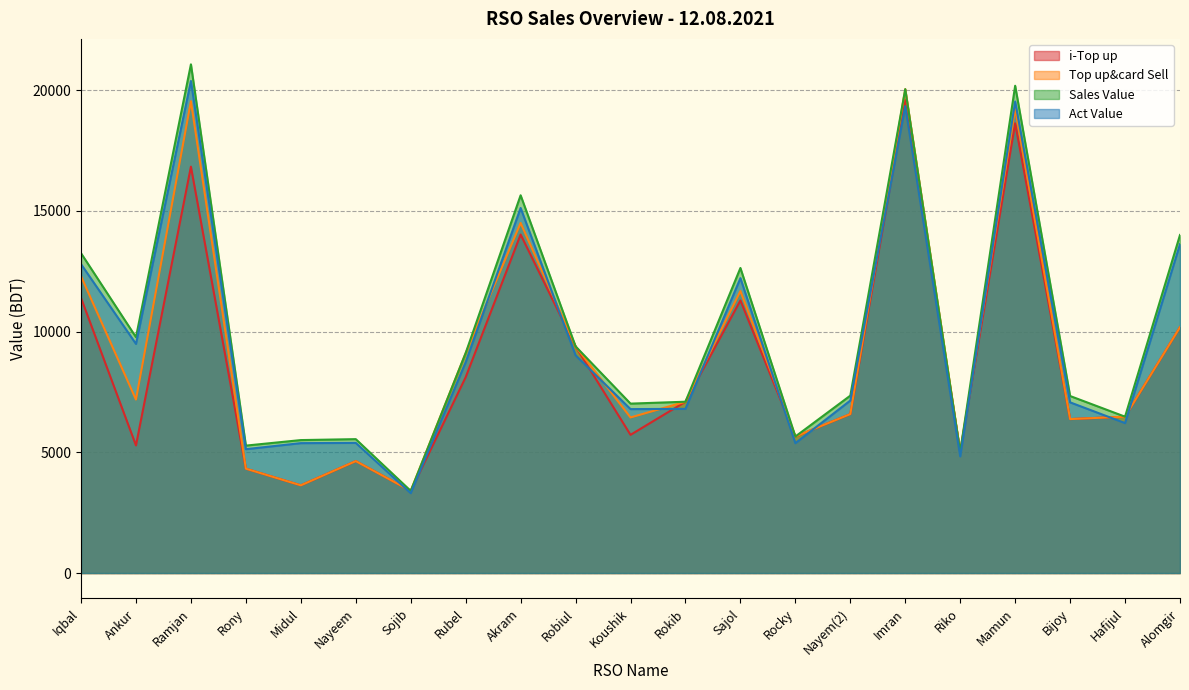

What is the approximate value of Sales Value at Robiul?

9388.0